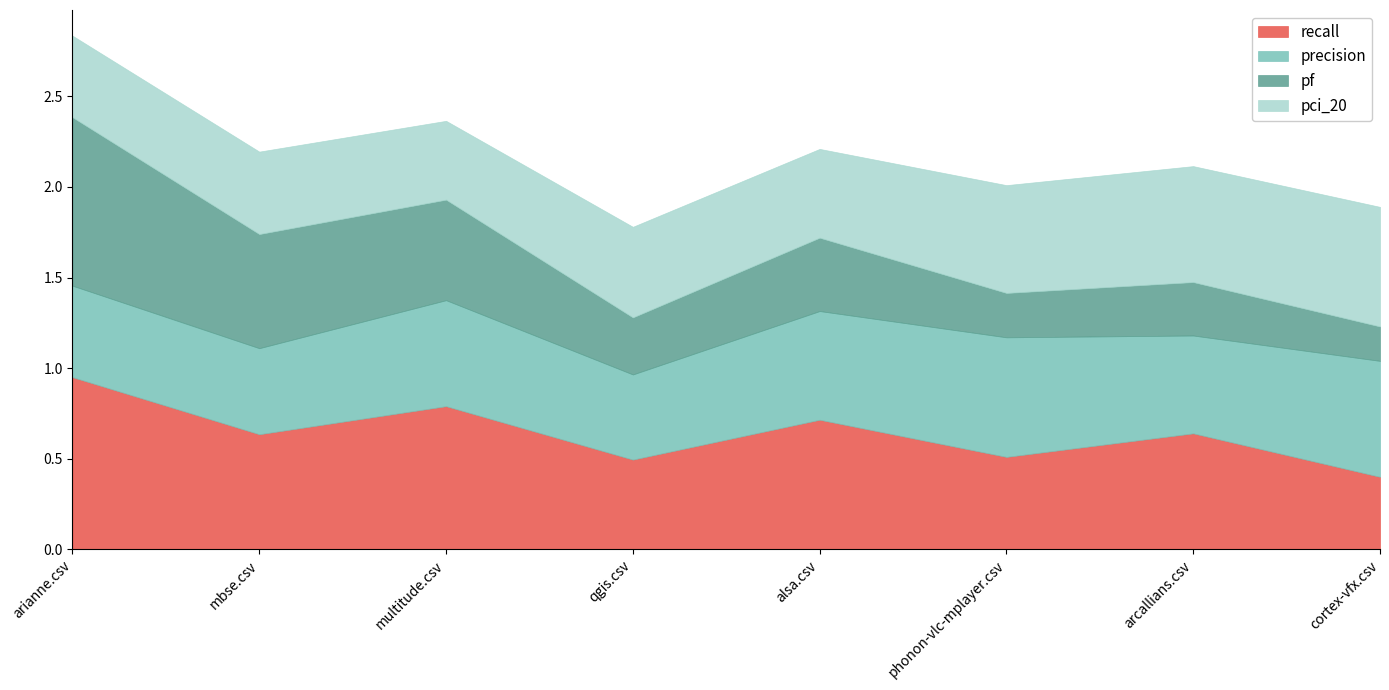

What is the sum of all pf values?

3.6